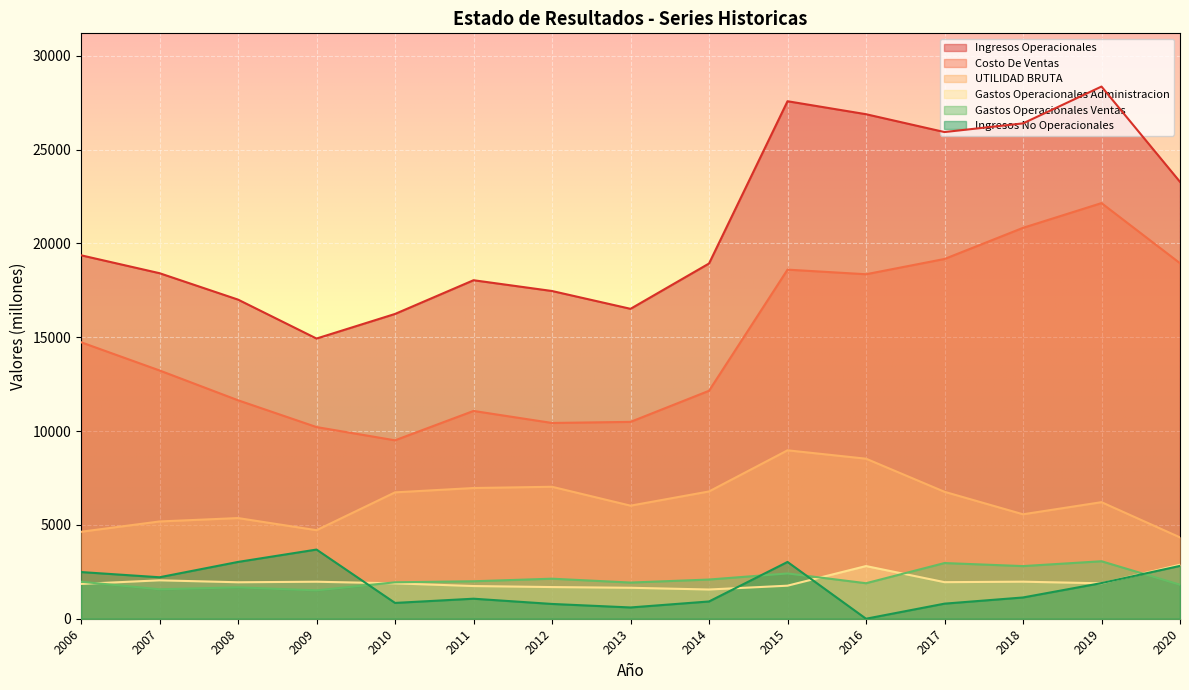

Which has a higher value, 2017 or 2016?

2016